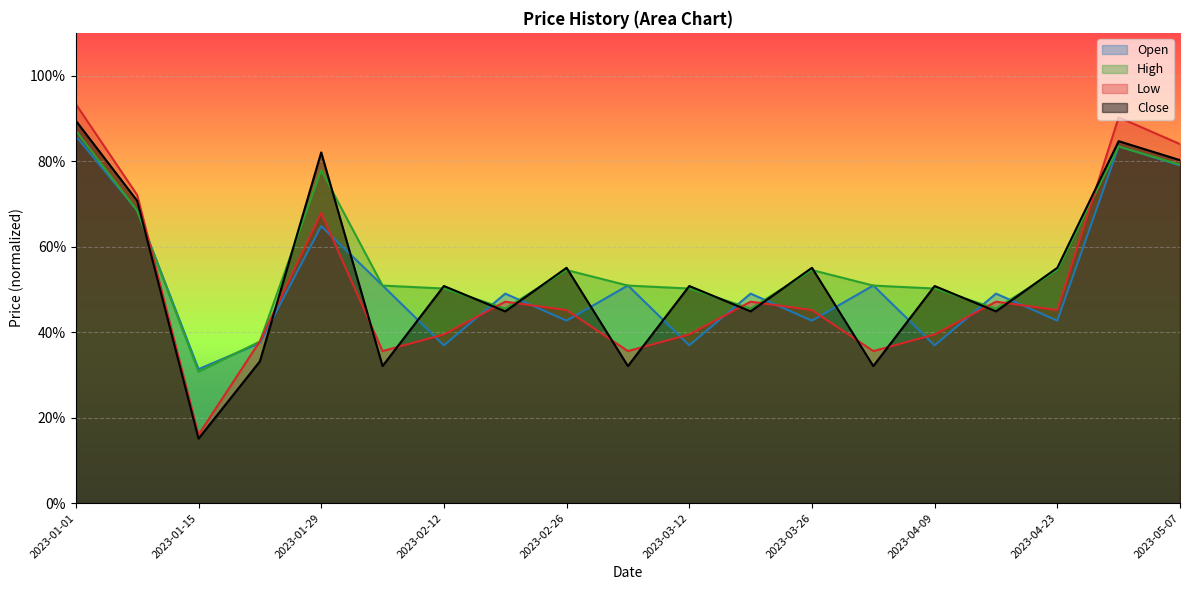

What is the smallest value displayed?

0.2